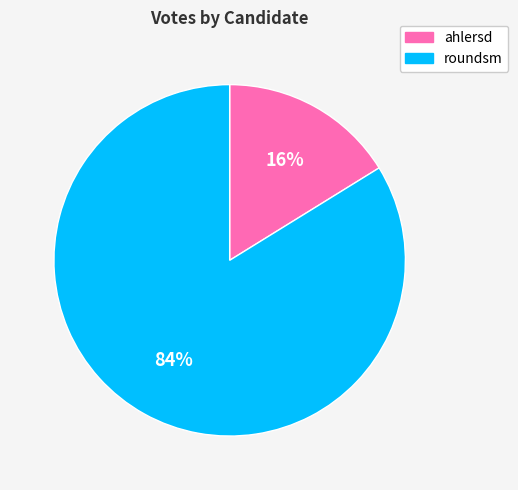

Rank the categories by value from highest to lowest.

roundsm, ahlersd